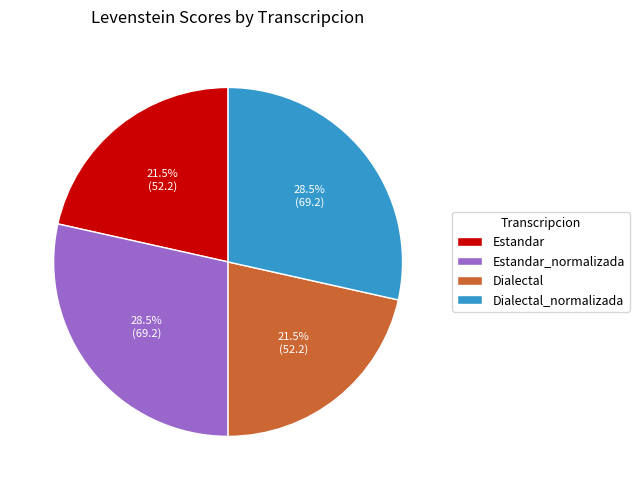

How much of the chart is everything except Estandar_normalizada?

71.5%